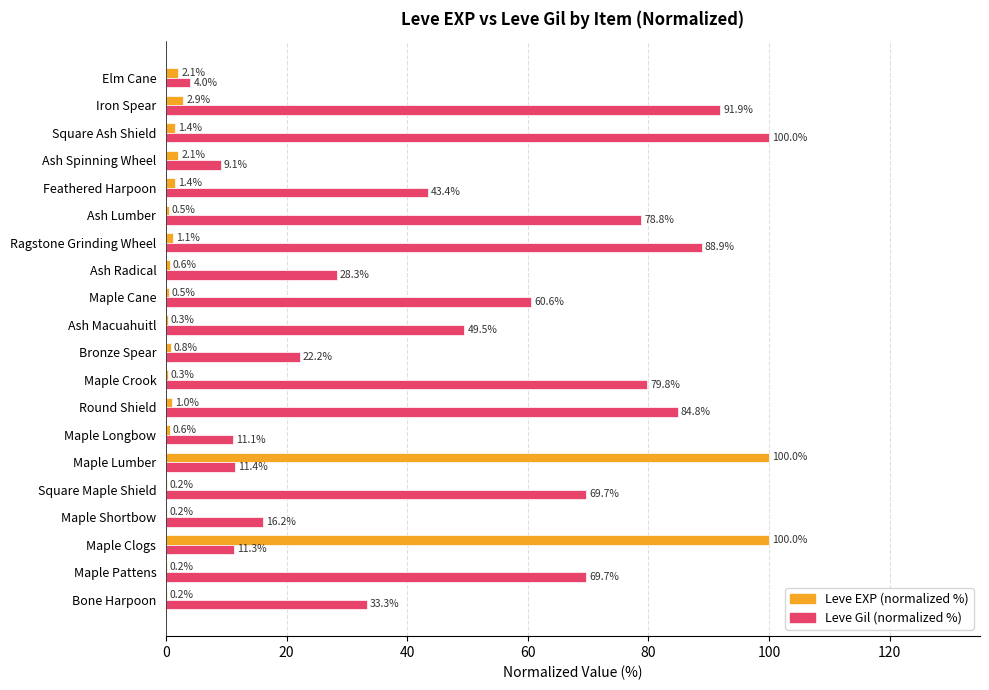

What value does the Leve EXP (normalized %) series have at Square Ash Shield?

1.4